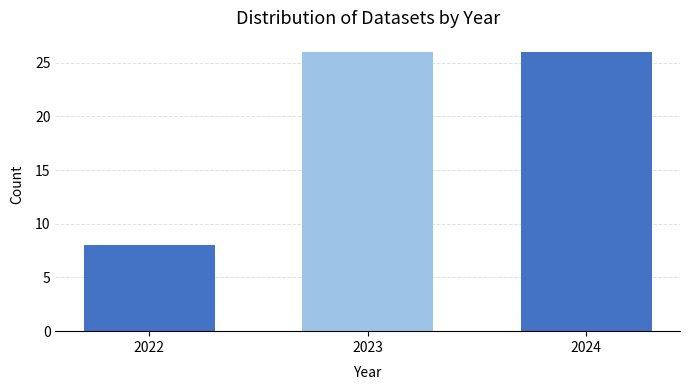

Reading left to right, transcribe all the data shown in this chart.

8	26	26